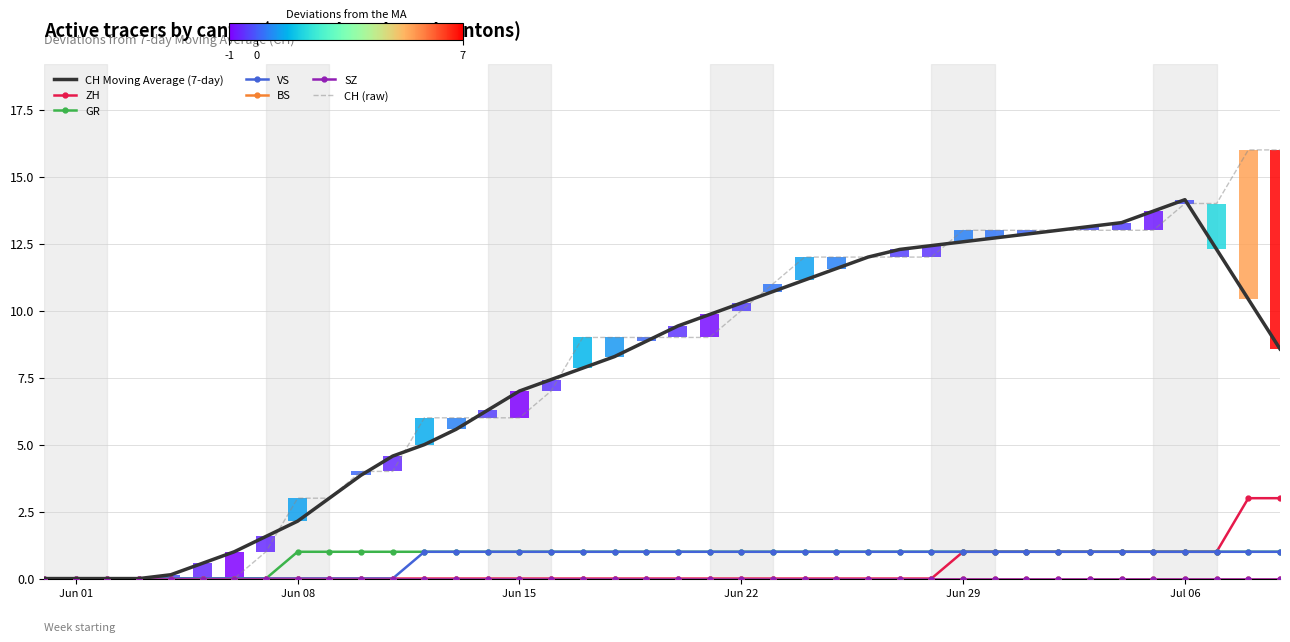

True or false: ZH has a value of 1 at Jul 06.

True